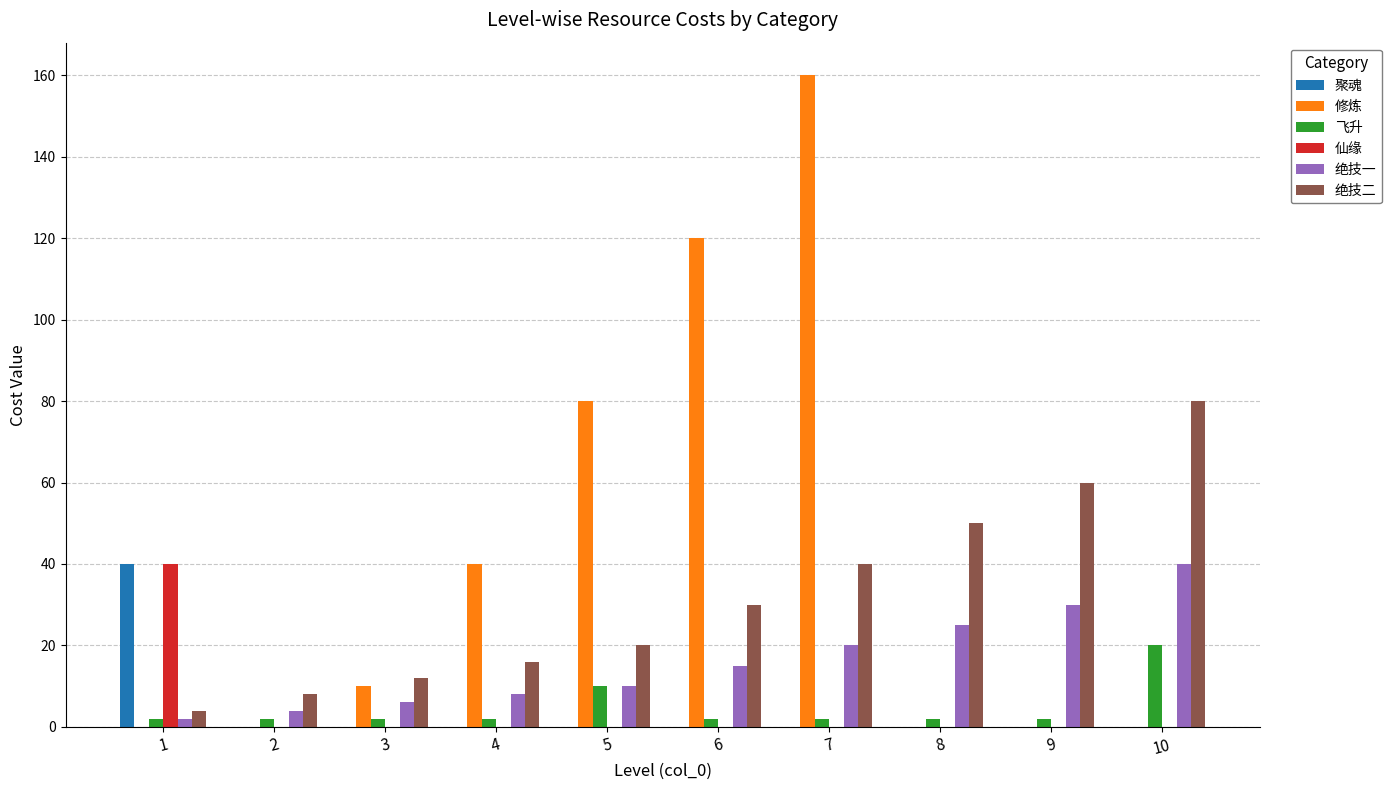

What is the total value across all series at 2?

14